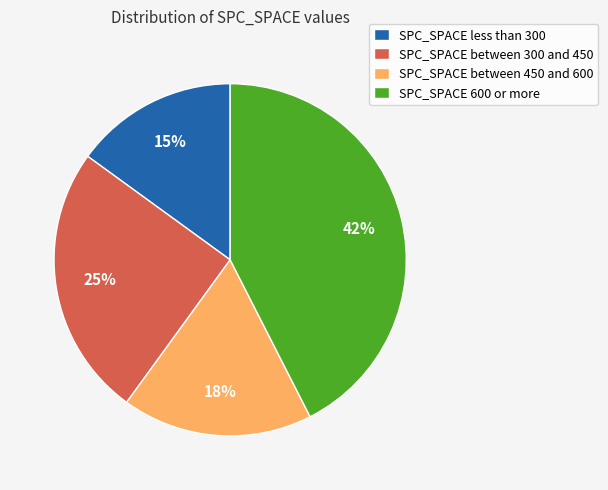

How many slices are in this pie chart?

4